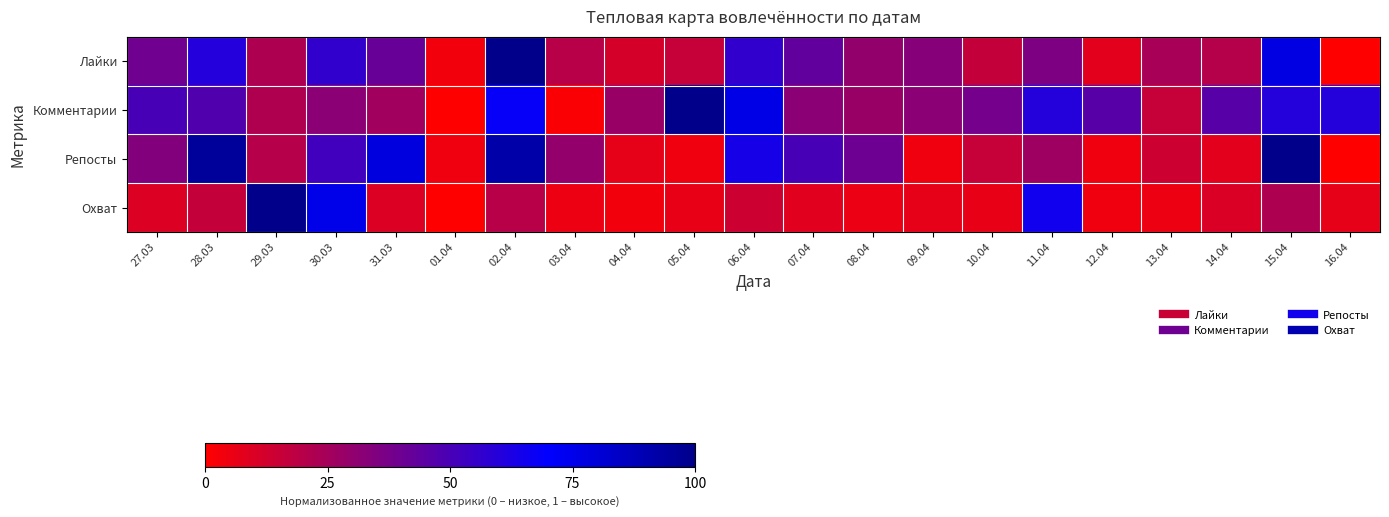

What is the total value across all series at 11.04?

1.9